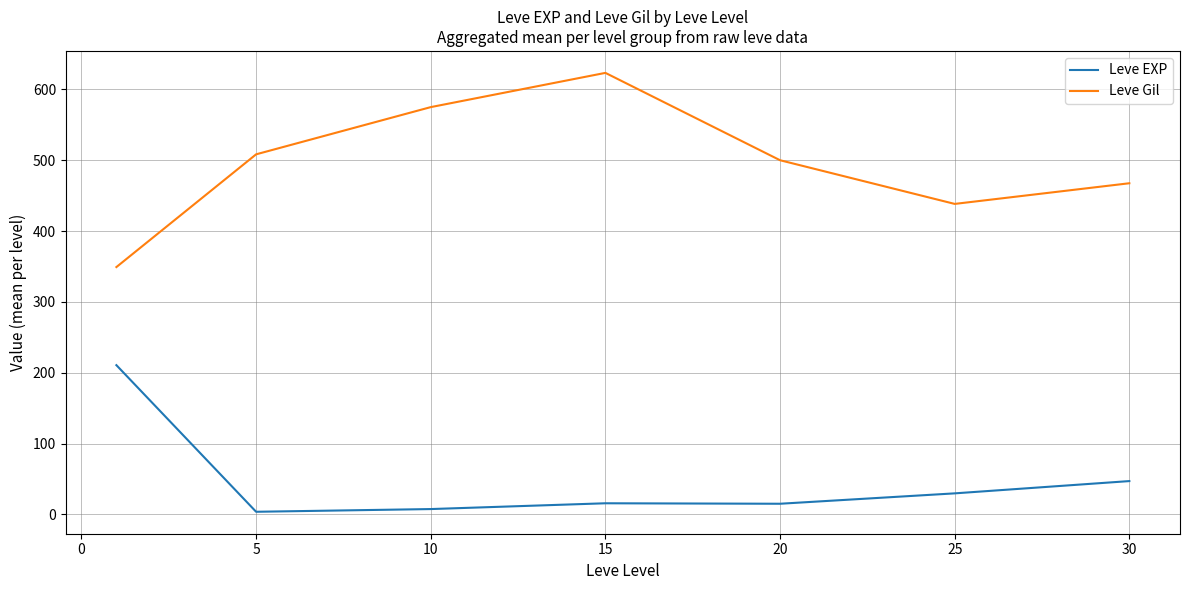

List the series in order of their peak value, lowest first.

Leve EXP, Leve Gil